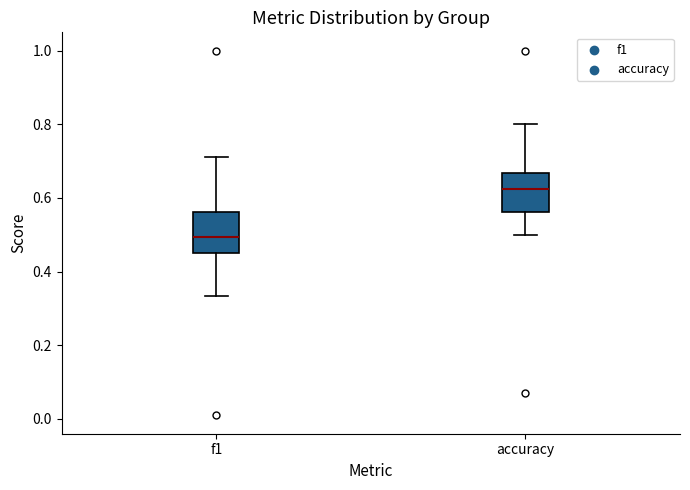

Reading left to right, read every box against the y-axis: the position of its median line, the range the box covers, and the ends of its whiskers. The values are not printed on the chart, so give them approximately, as read against the axis.

f1: median 0.50, box 0.46 to 0.56, whiskers 0.34 to 0.72
accuracy: median 0.62, box 0.56 to 0.66, whiskers 0.50 to 0.80